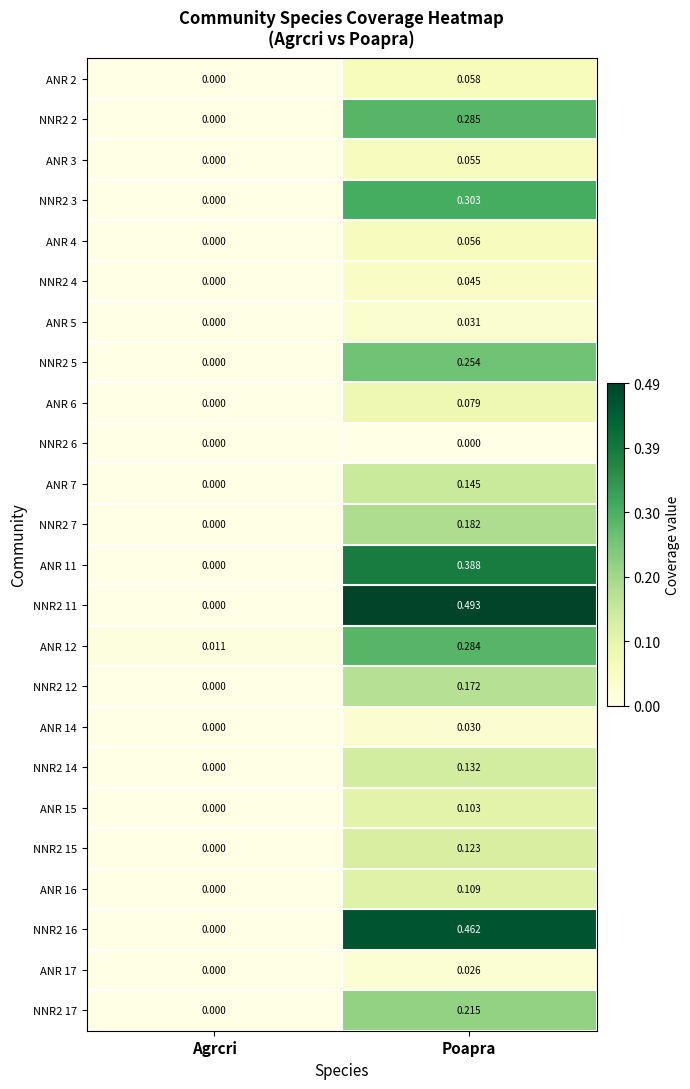

How many distinct data groups are displayed?

24